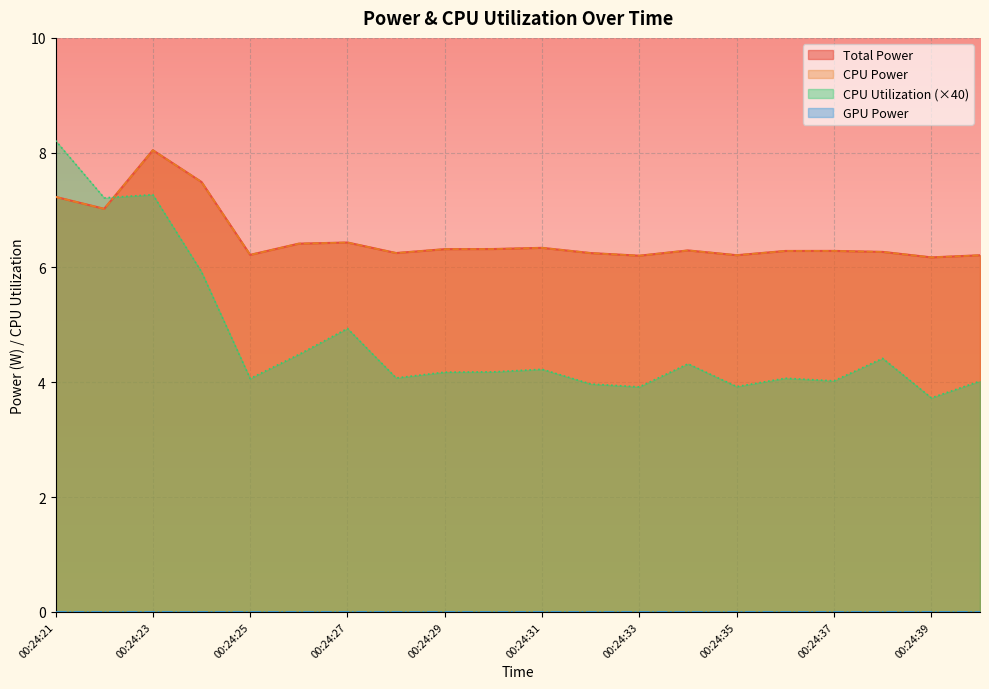

What is the sum of all CPU Power values?

130.3